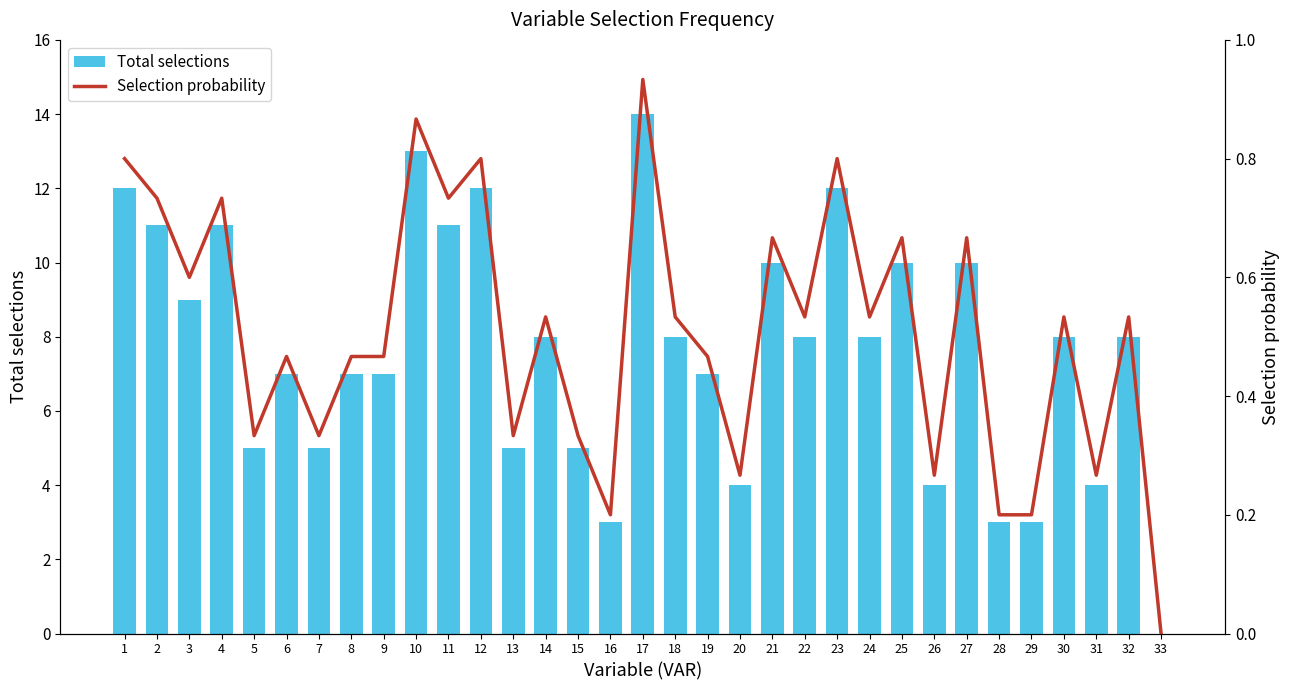

Which label corresponds to the smallest value in the chart?

33